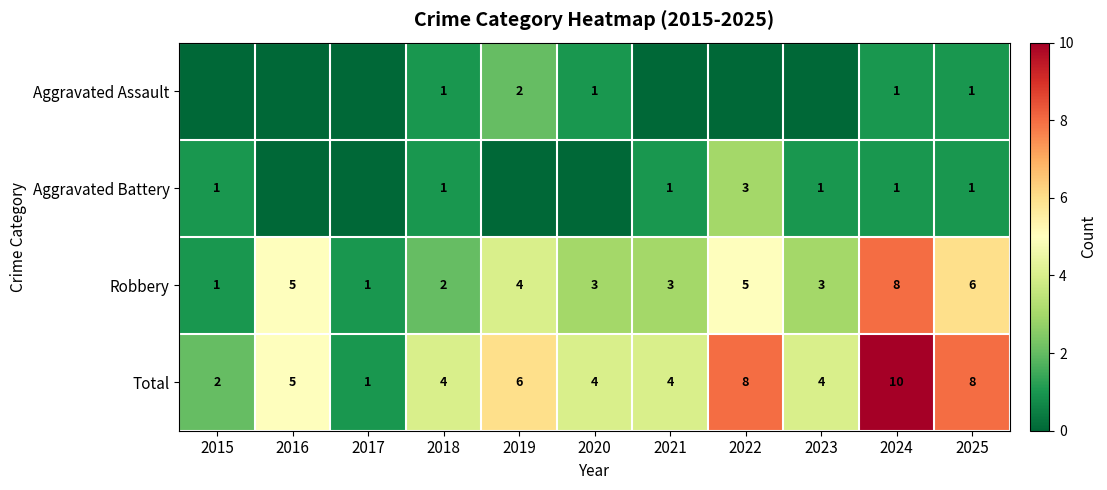

Count the number of categories in the chart.

11